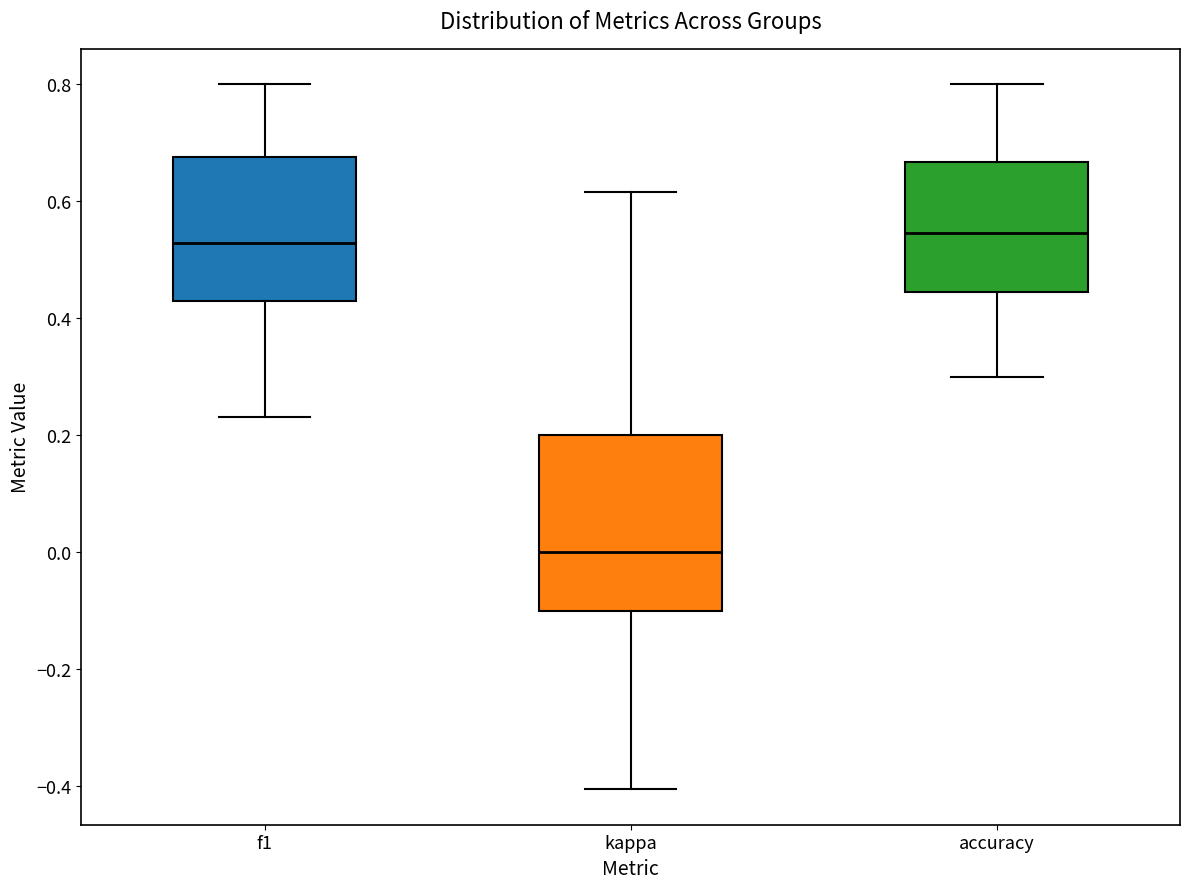

Reading left to right, transcribe this box plot: for each box, give where its median line is, the range the box spans, and where its two whiskers end, as read against the y-axis. The values are not printed on the chart, so give them approximately, as read against the axis.

f1: median 0.52, box 0.42 to 0.68, whiskers 0.24 to 0.80
kappa: median 0.00, box -0.10 to 0.20, whiskers -0.40 to 0.62
accuracy: median 0.54, box 0.44 to 0.66, whiskers 0.30 to 0.80